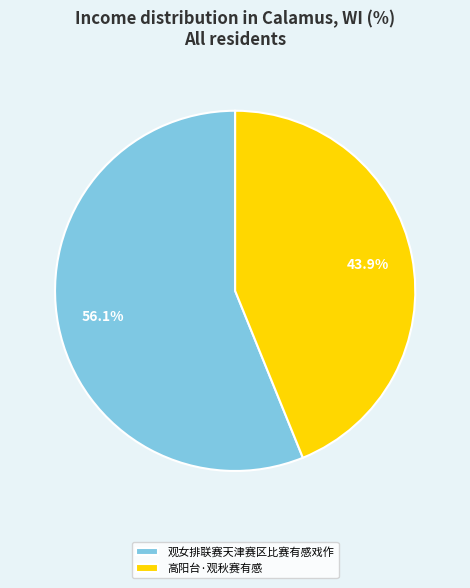

The 高阳台·观秋赛有感 slice represents 44% of the pie. True or false?

True